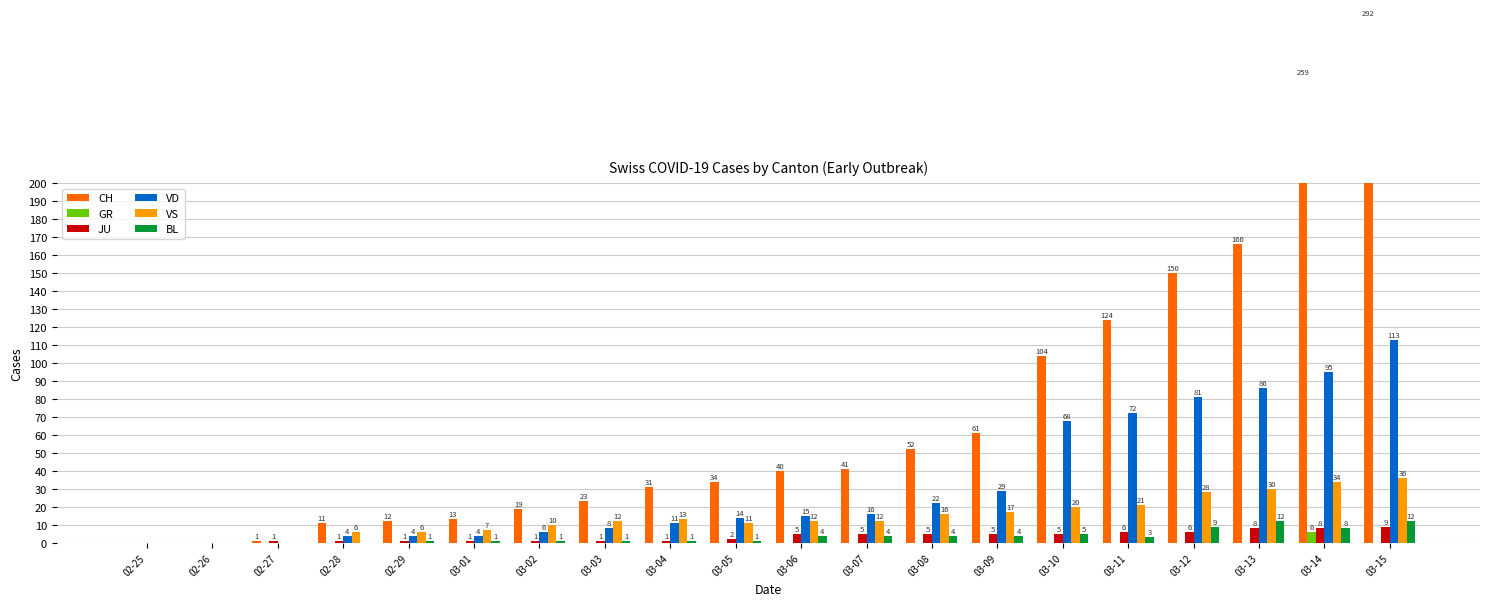

What is the sum of all JU values?

71